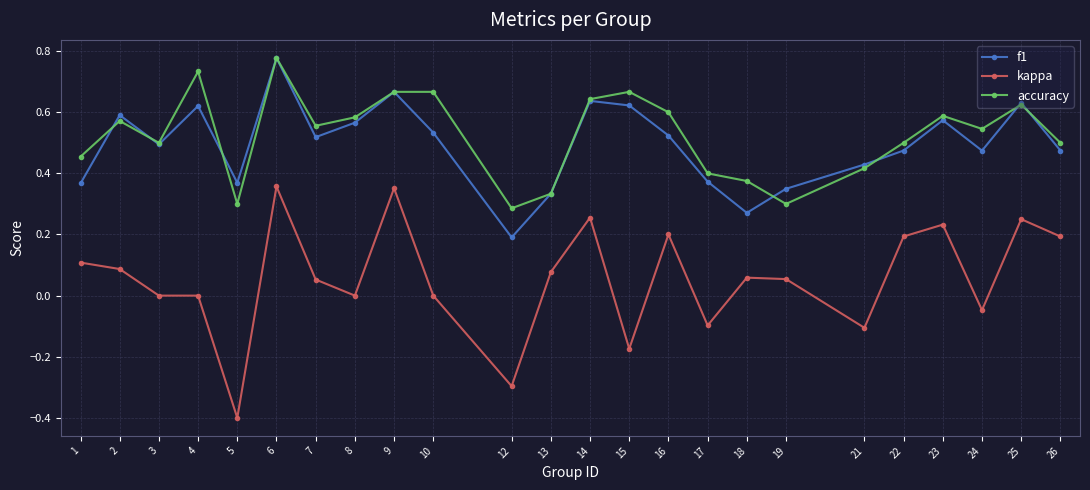

True or false: kappa and f1 cross at least once.

False